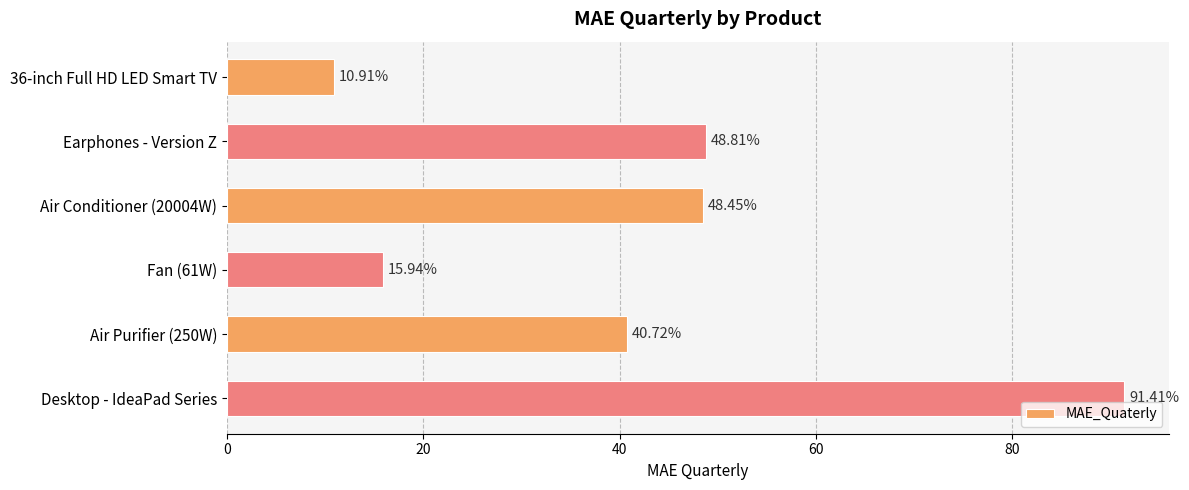

What is the maximum value shown in the chart?

91.4